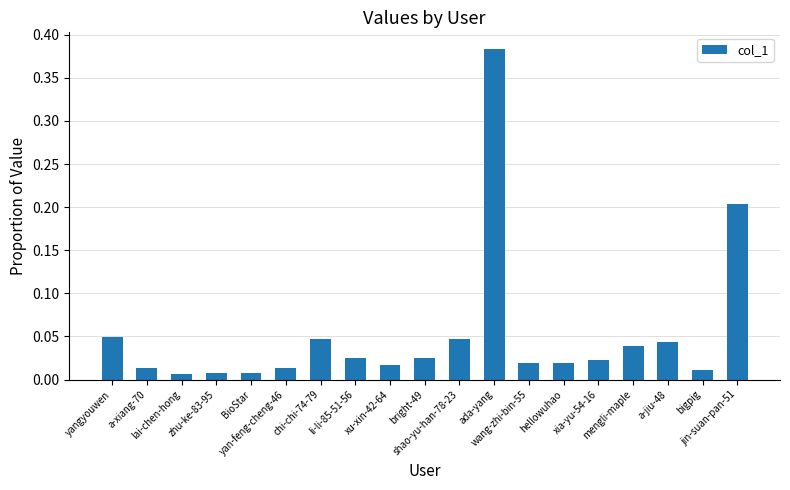

What is the sum of all values?

1.0